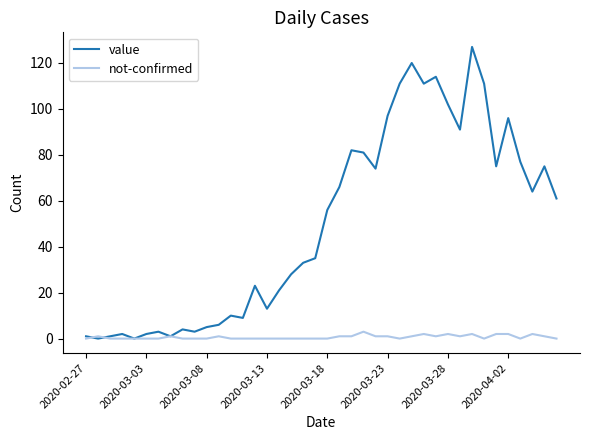

Reading right to left, transcribe all the data shown in this chart.

value: 61	75	64	77	96	75	111	127	91	102	114	111	120	111	97	74	81	82	66	56	35	33	28	21	13	23	9	10	6	5	3	4	1	3	2	0	2	1	0	1
not-confirmed: 0	1	2	0	2	2	0	2	1	2	1	2	1	0	1	1	3	1	1	0	0	0	0	0	0	0	0	0	1	0	0	0	1	0	0	0	0	0	1	0